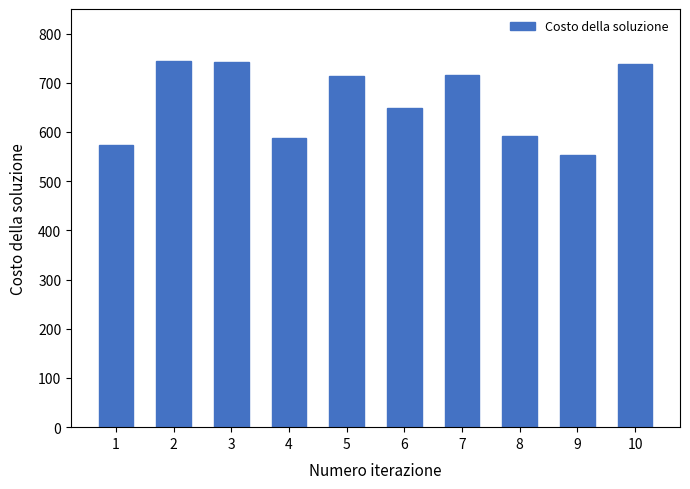

At which label is the value closest to 649?

6